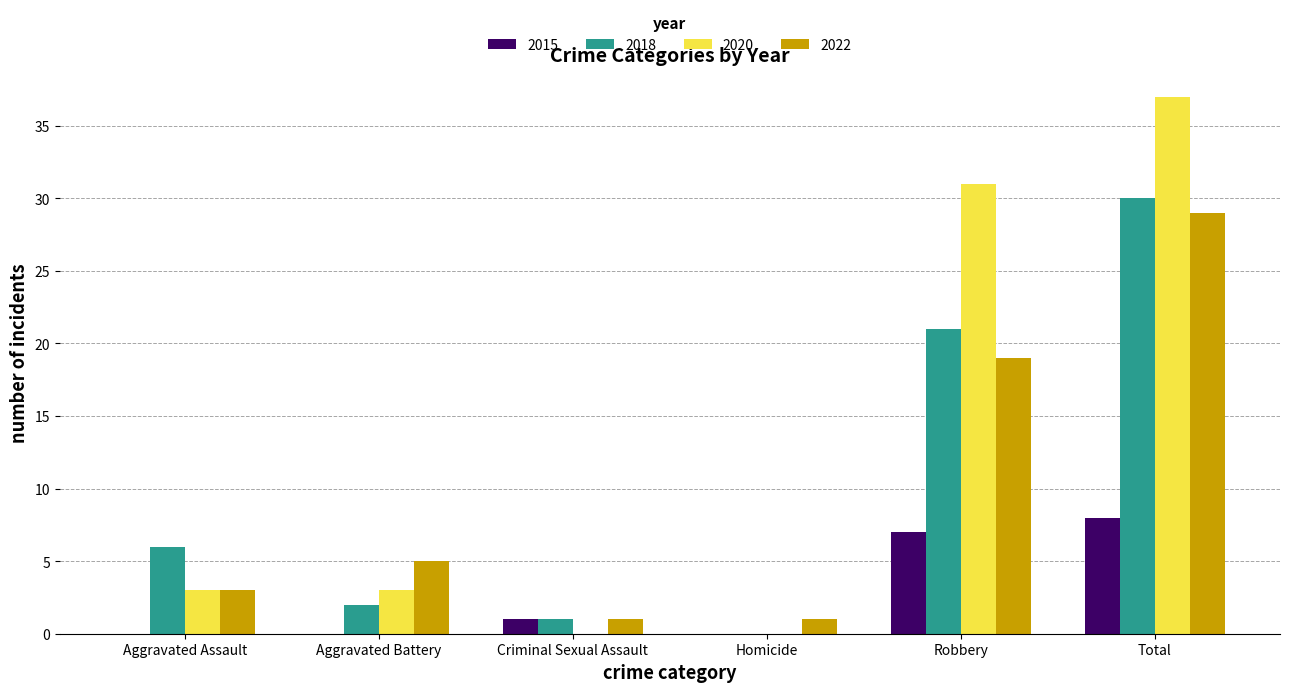

True or false: 2015 has a value of 10 at Robbery.

False